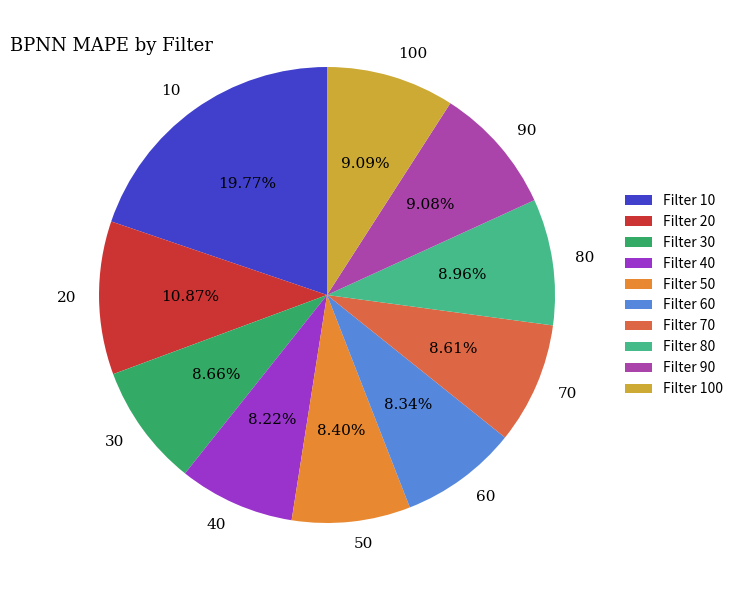

To the nearest percent, what is the average slice percentage?

10%